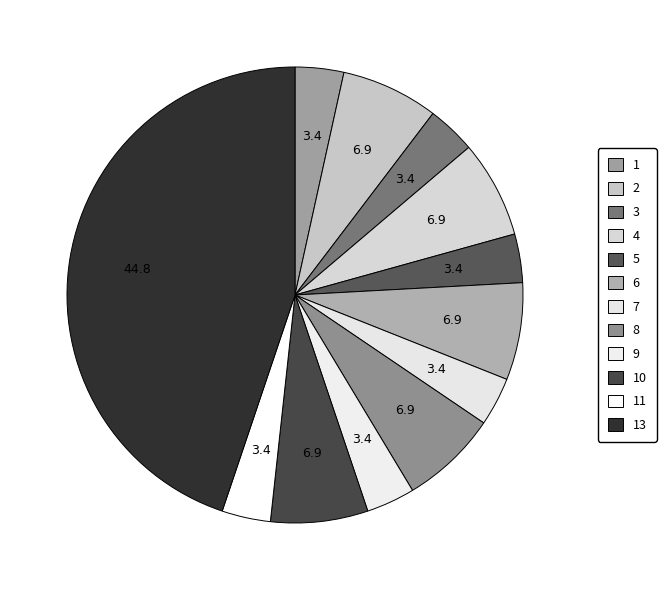

Count the number of slices in the pie.

12